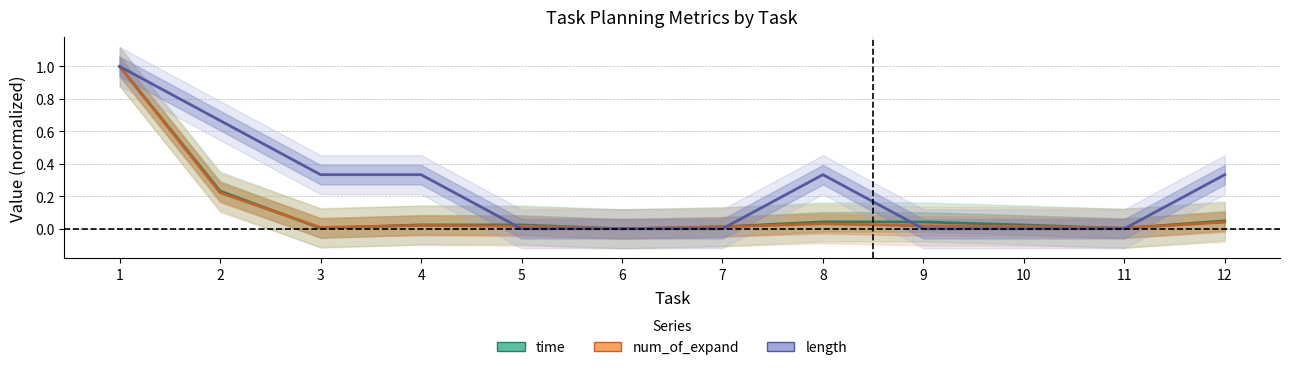

Does the chart have visible grid lines?

Yes